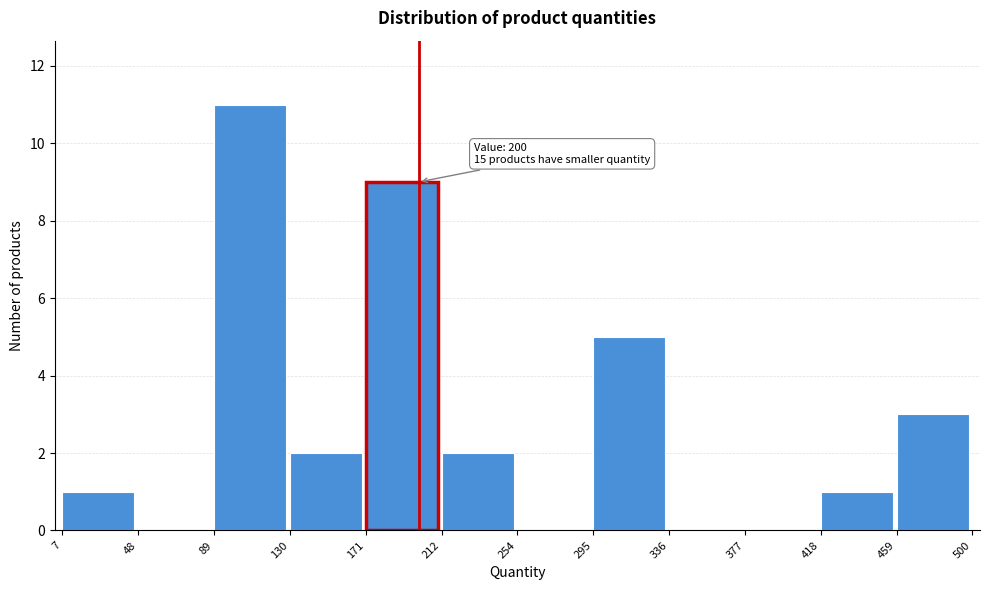

Over which range of the x-axis is the bar tallest?

89 to 130